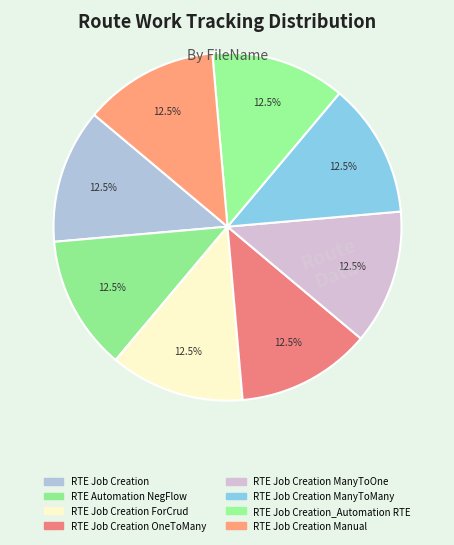

How many segments does this pie chart have?

8